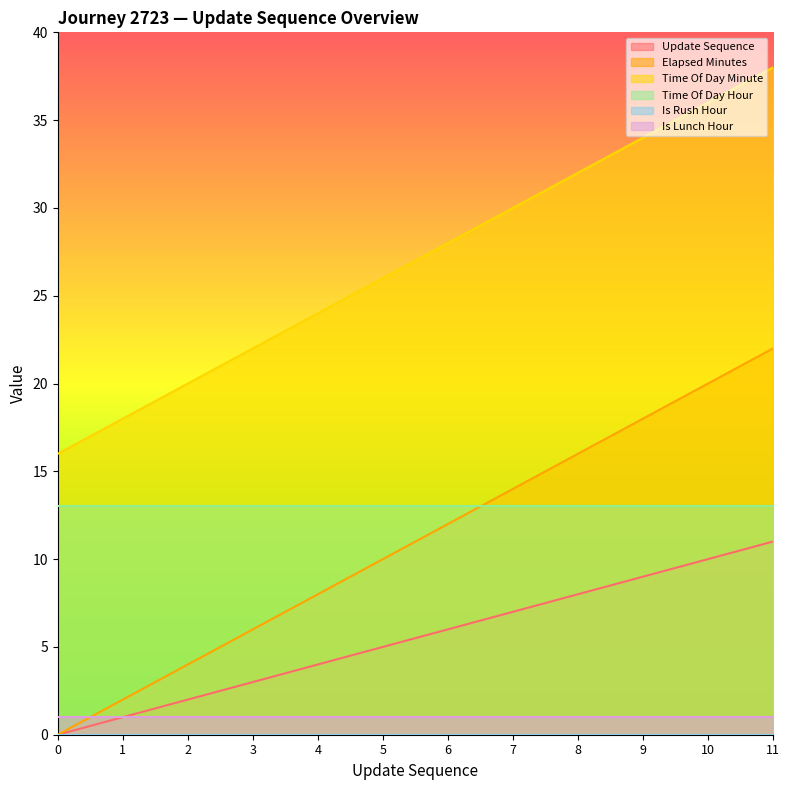

True or false: update_sequence and time_of_day_minute cross at least once.

False